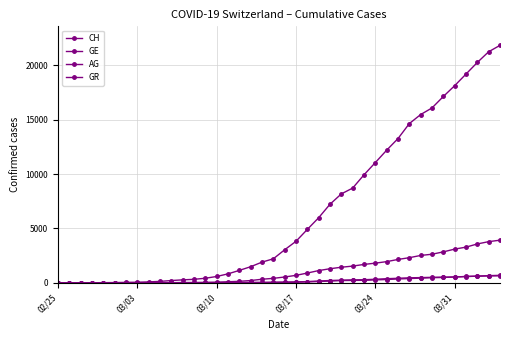

Rank the series by their maximum value, from lowest to highest.

GR, AG, GE, CH